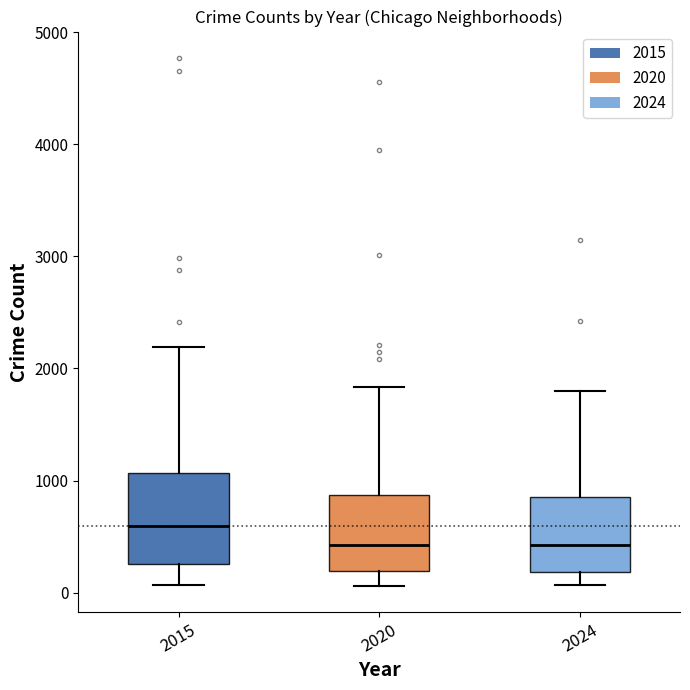

Which box has the highest median line?

2015